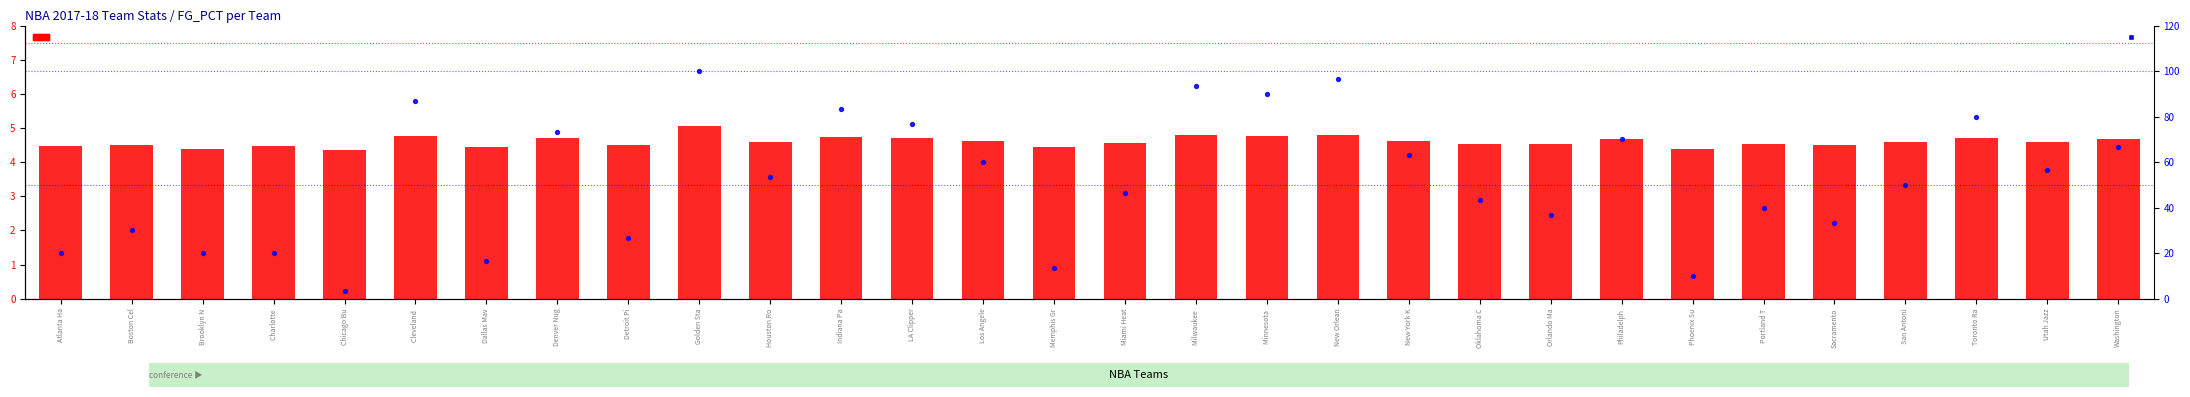

Which series has the largest Y range (max minus min)?

percentile rank within the sample